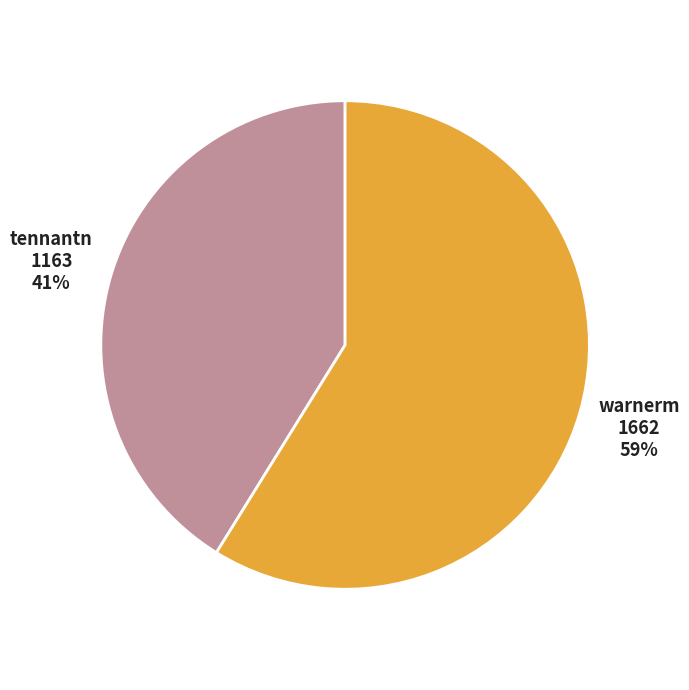

Between tennantn and warnerm, which is larger?

warnerm